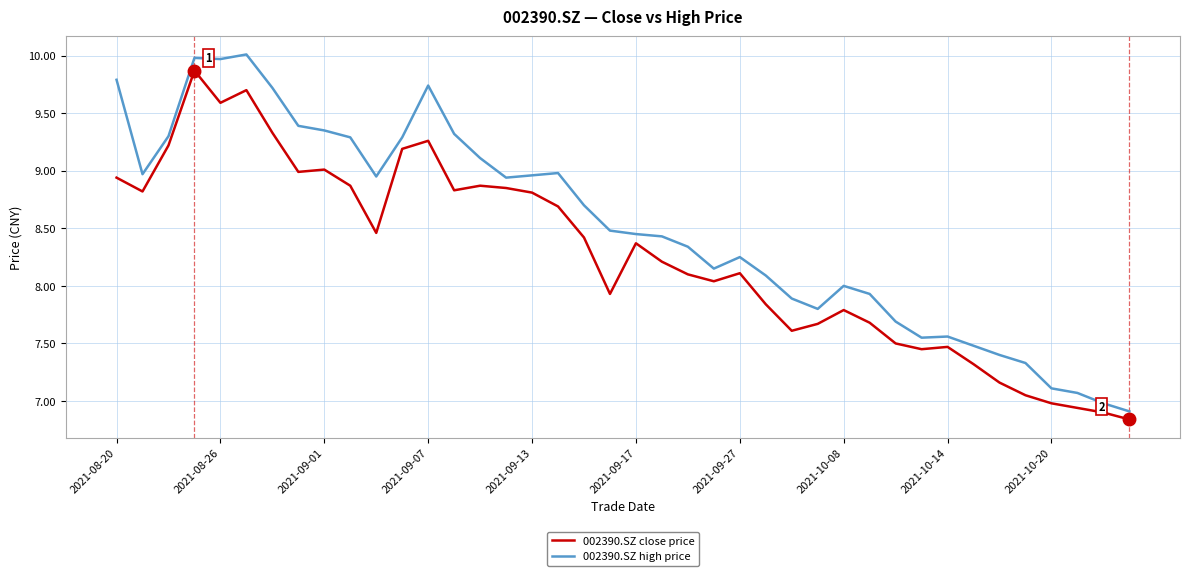

Which series has the widest spread of values?

002390.SZ high price